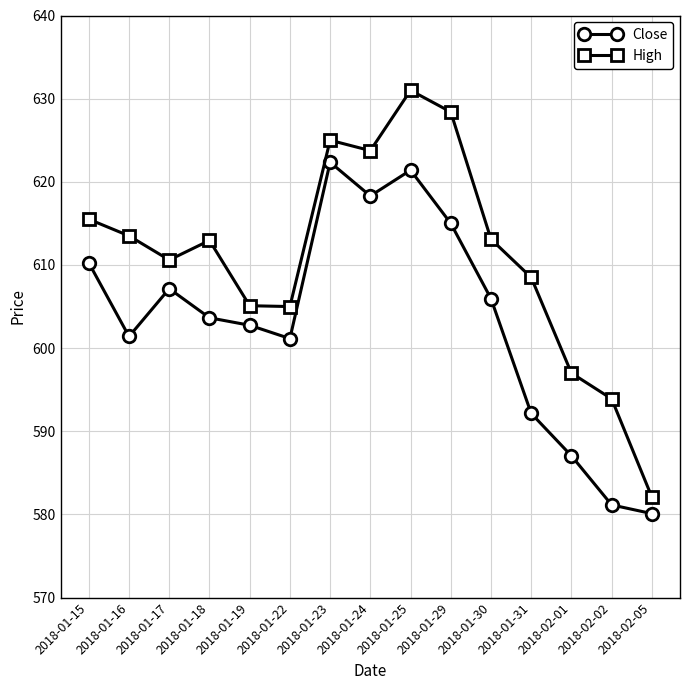

What is the difference between the maximum and minimum values in the High series?

48.9